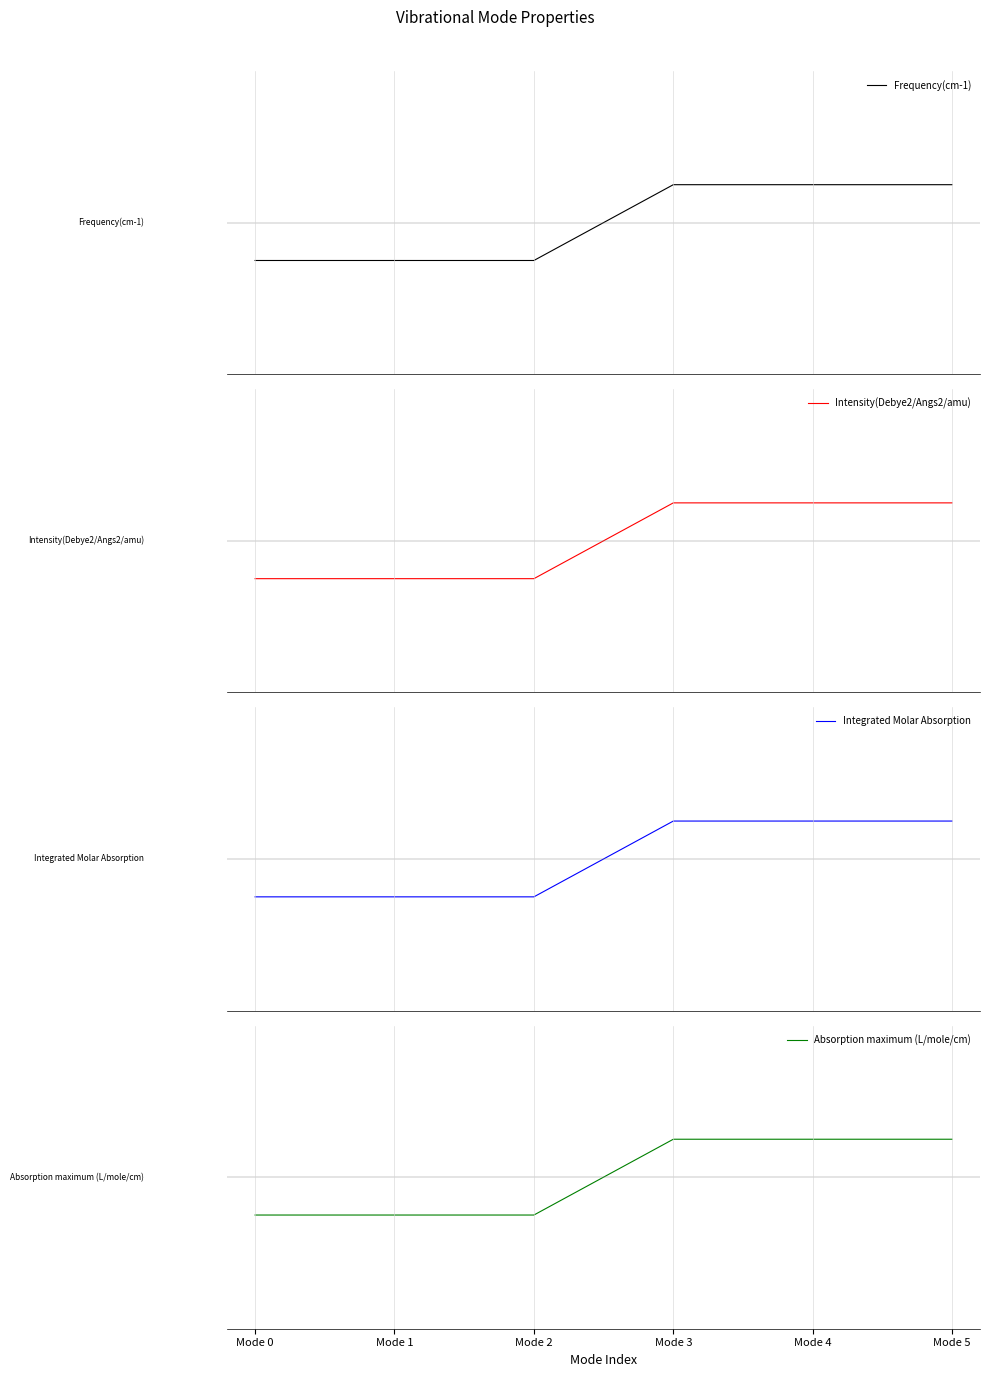

Count the Intensity(Debye2/Angs2/amu) values in the range 0 to 1.

3